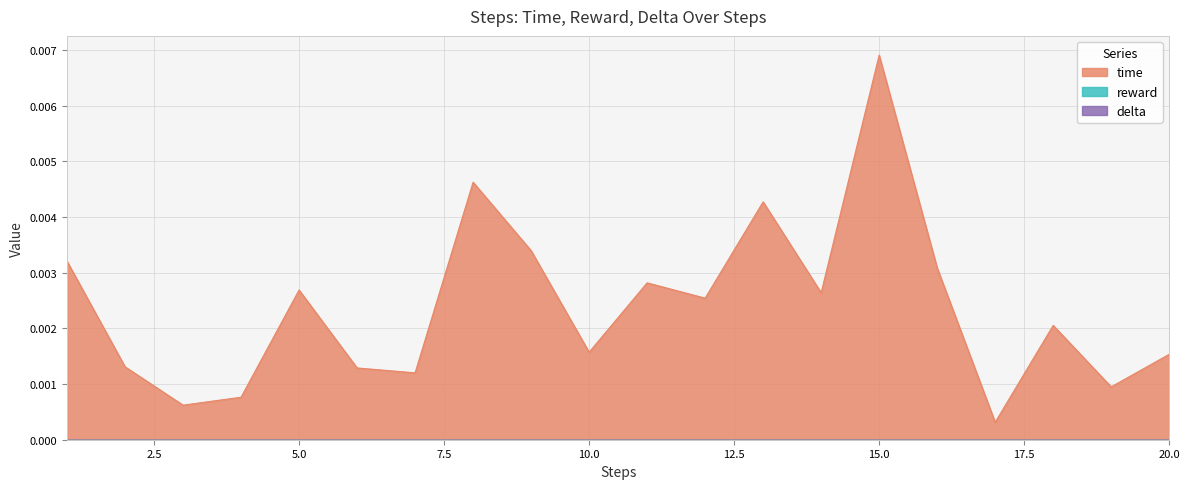

What are all the series names shown in the legend?

time, reward, delta